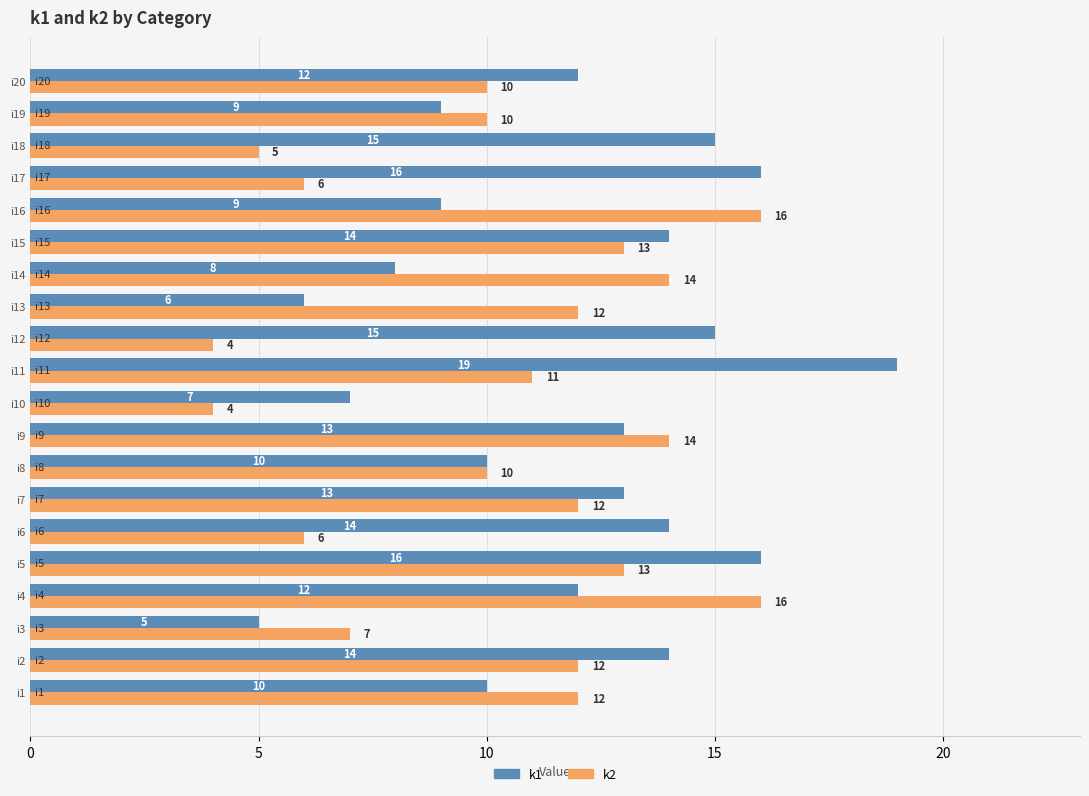

What is the approximate value of k2 at i13, to the nearest 5?

10